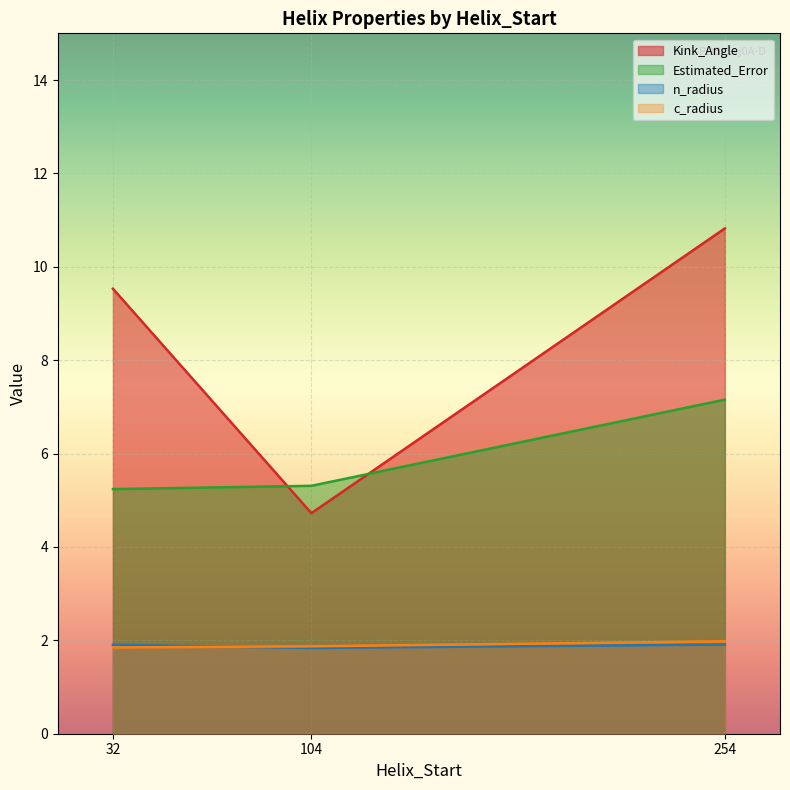

What is the spread (max minus min) of values at 254?

8.9